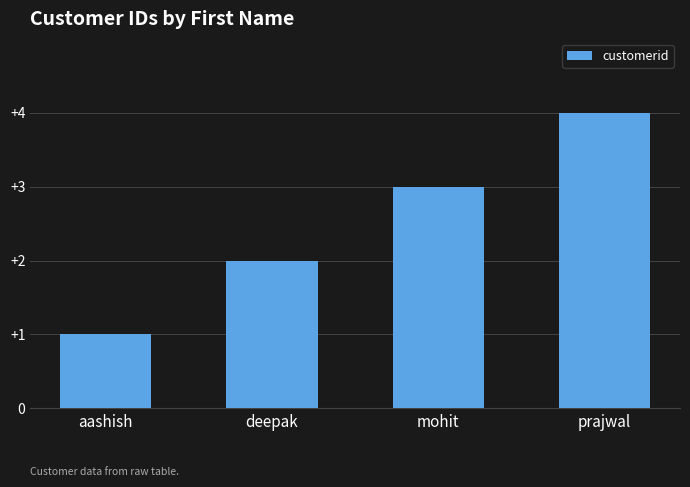

Is it true that the value at prajwal is 1?

False